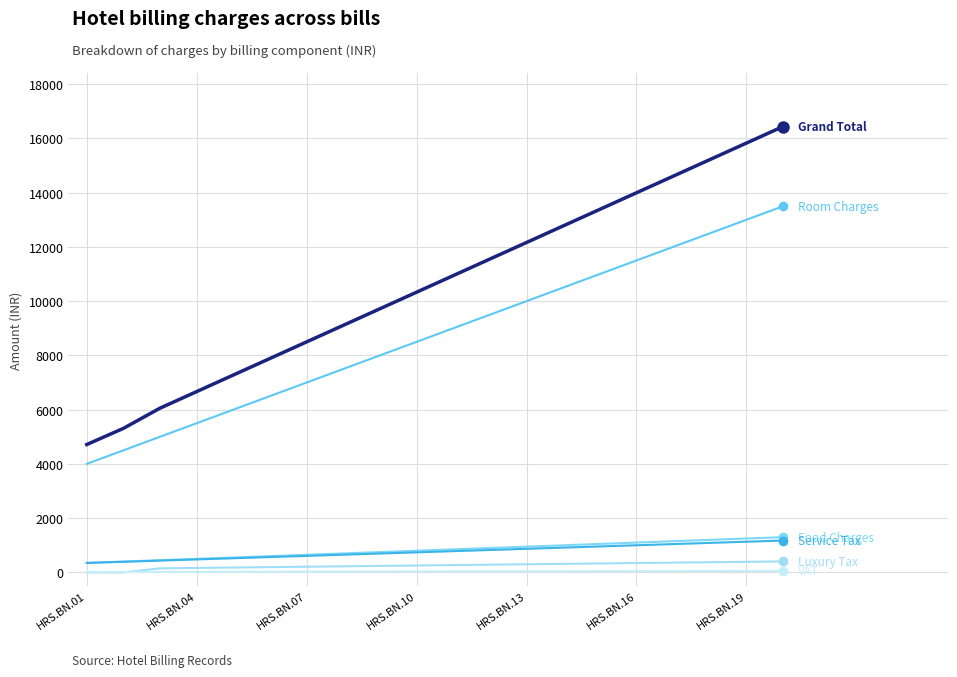

The Service Tax series shows 1000.5 at HRS.BN.16. True or false?

True